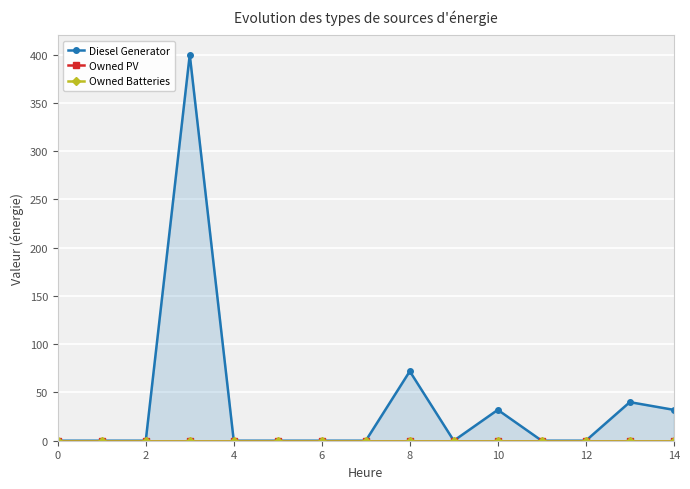

What are all the series names shown in the legend?

Diesel Generator, Owned PV, Owned Batteries